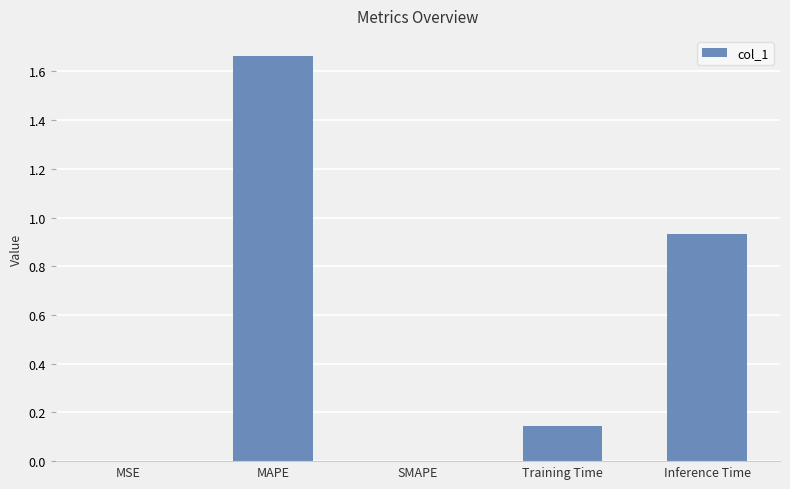

Does the chart contain stacked bars?

No